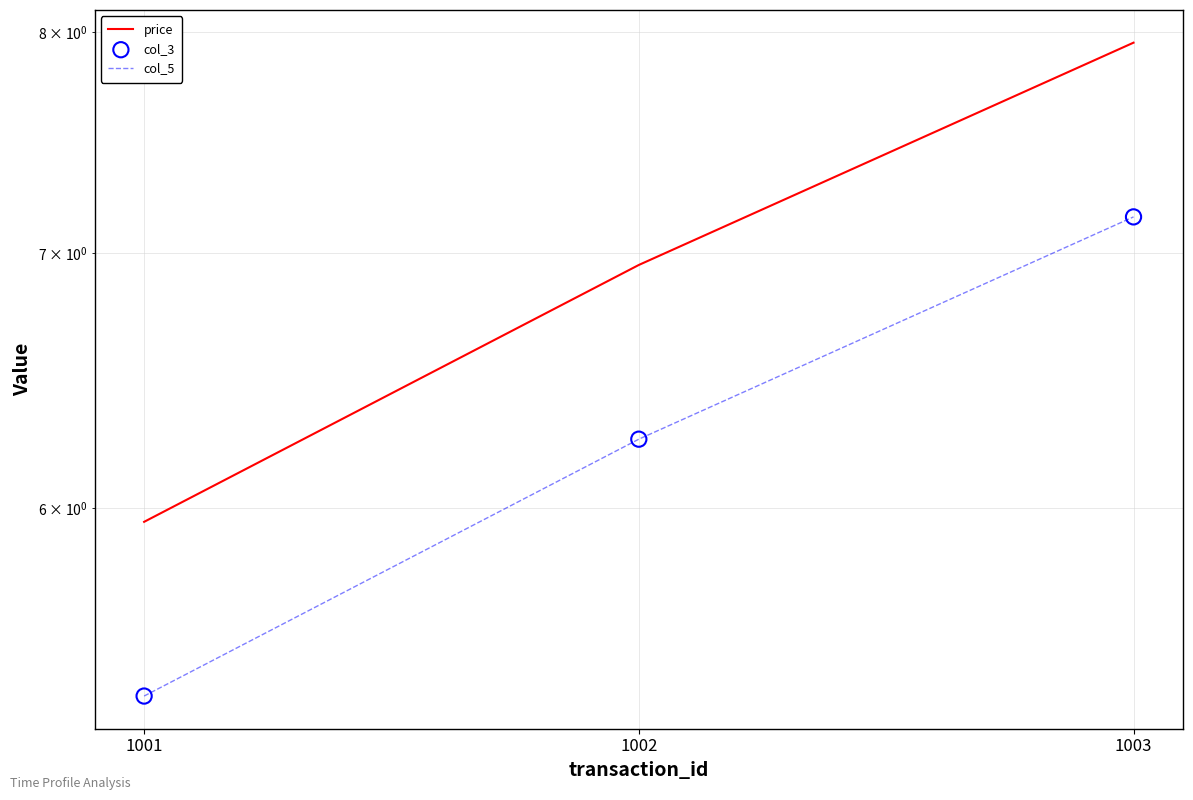

Which series contains the highest Y value?

price